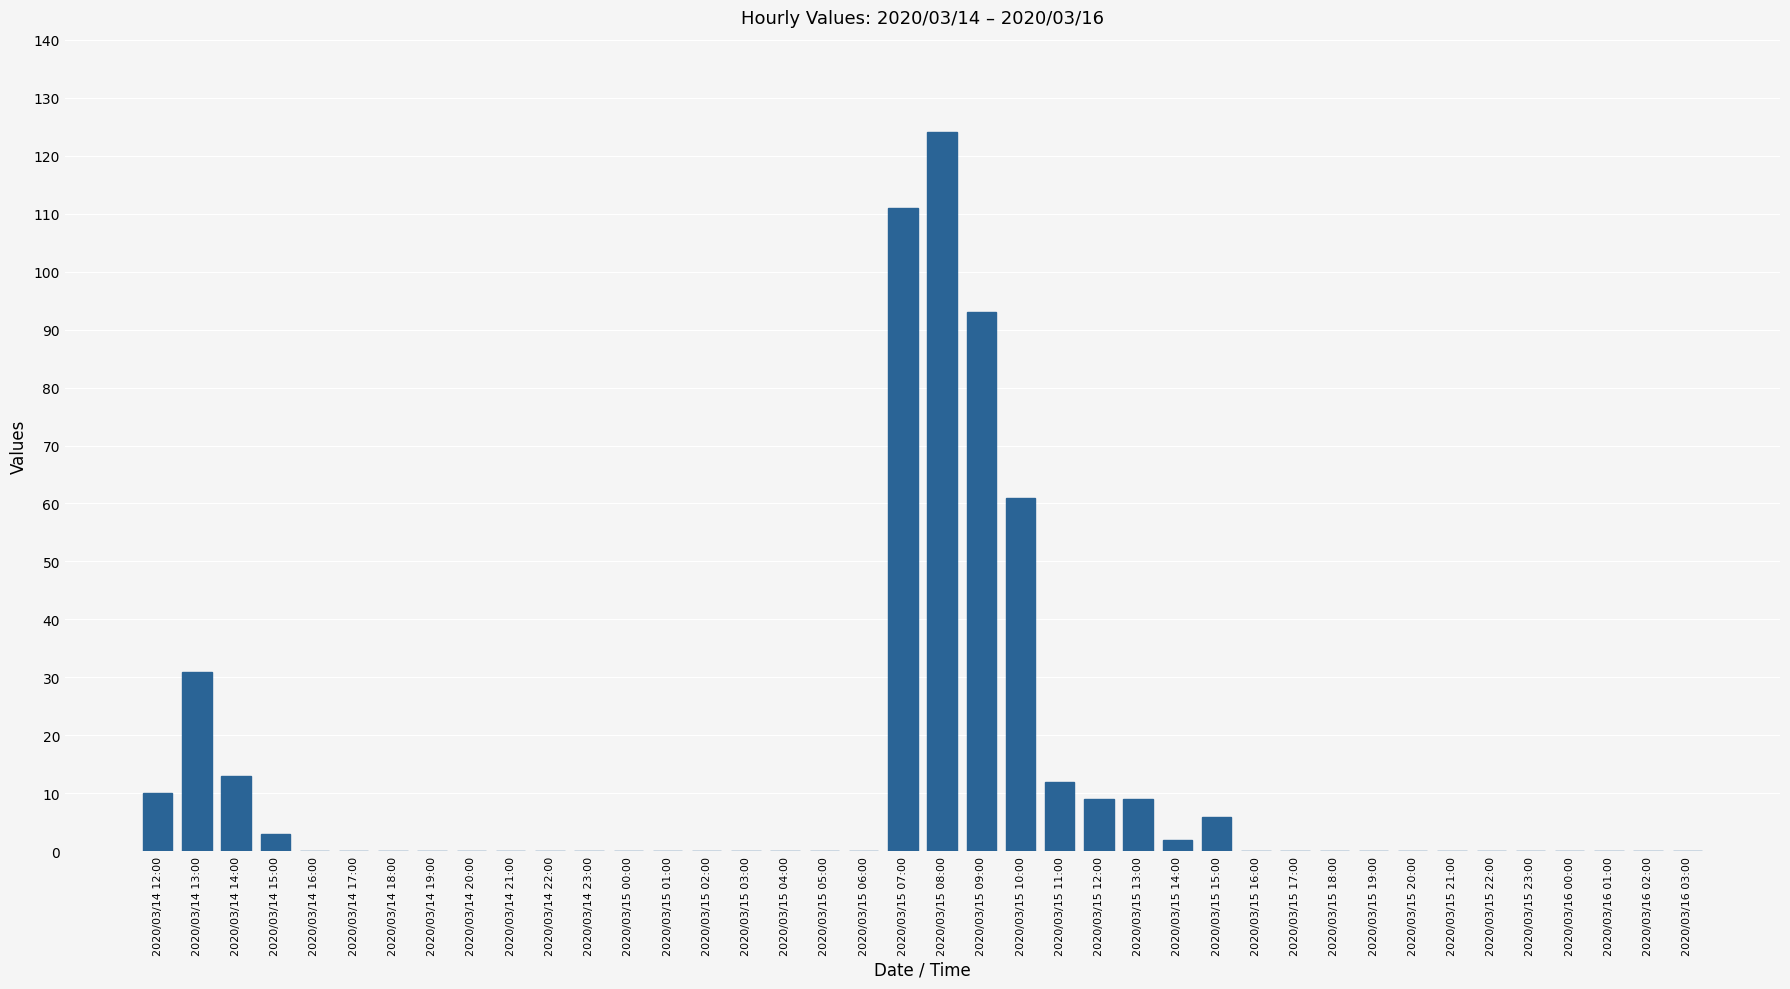

What is the sum of all values?

484